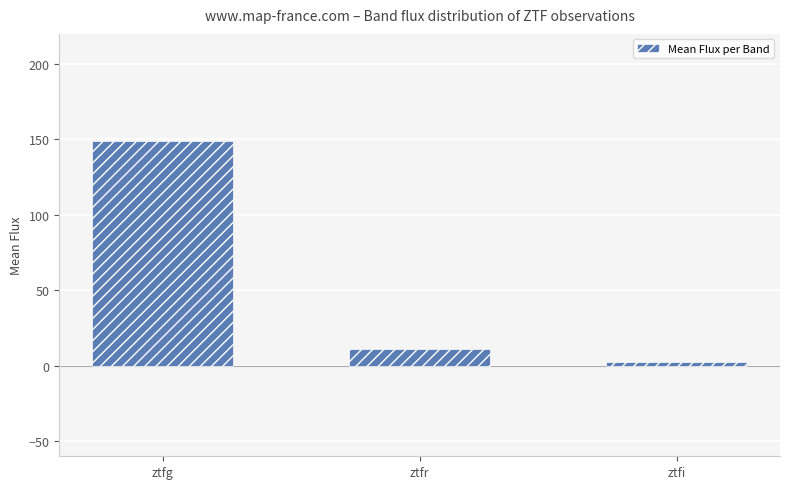

Rank the categories by value from highest to lowest.

ztfg, ztfr, ztfi